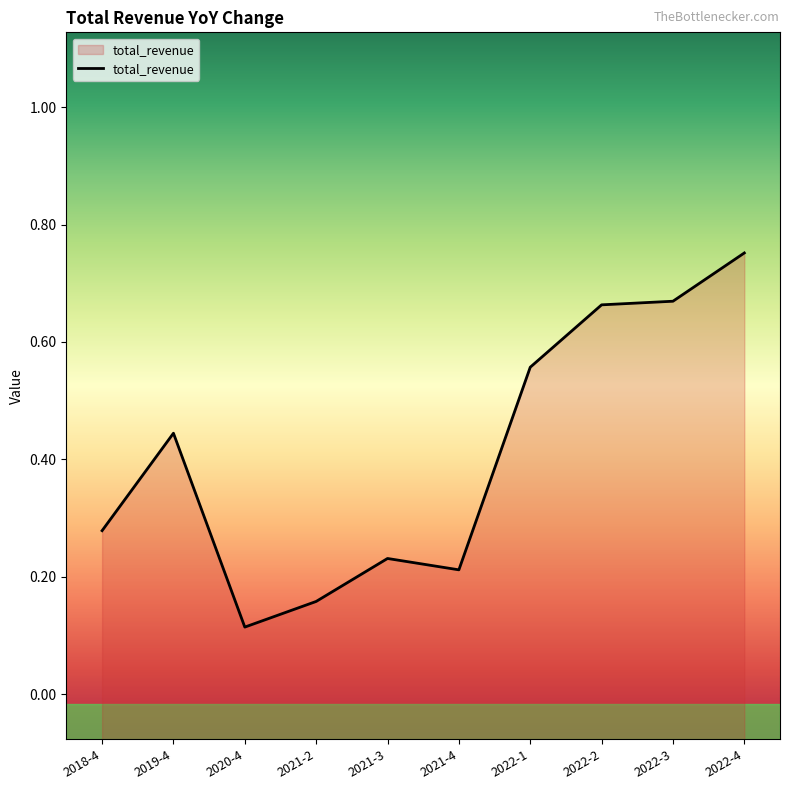

Between 2022-3 and 2021-2, which is larger?

2022-3